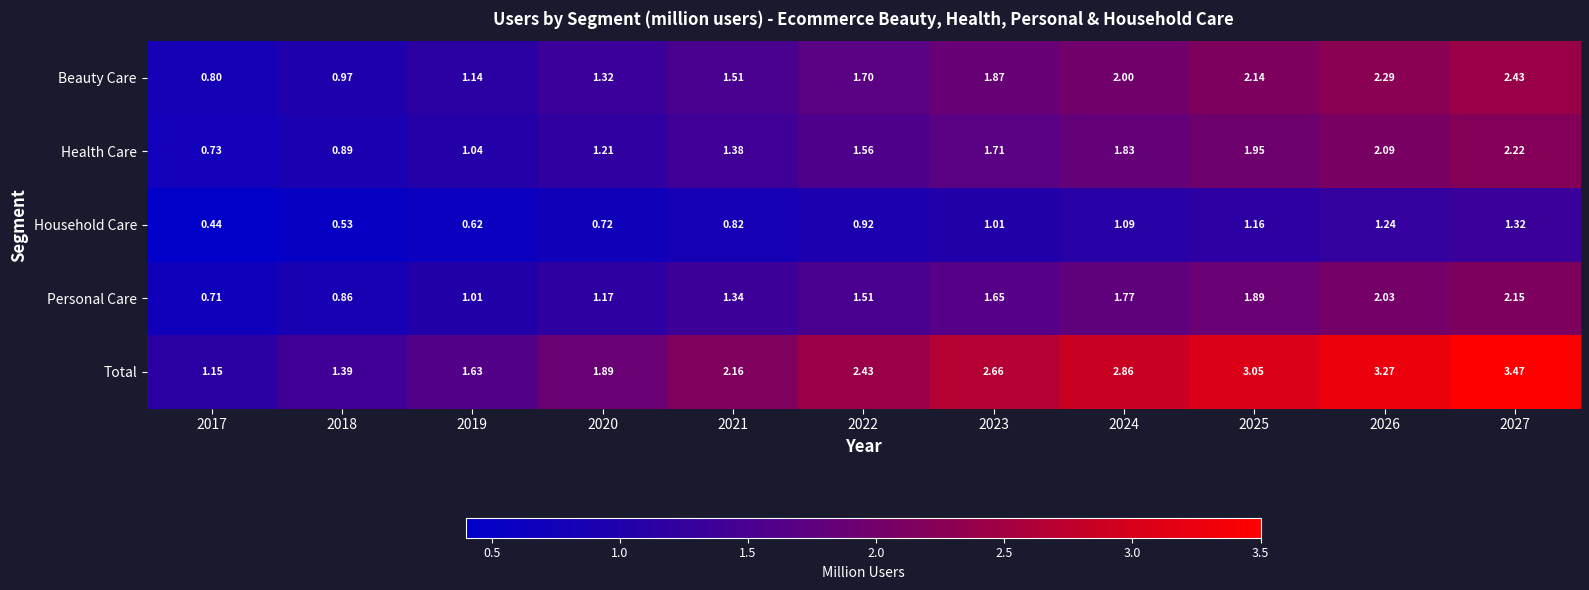

Which label corresponds to the smallest value in the chart?

2017